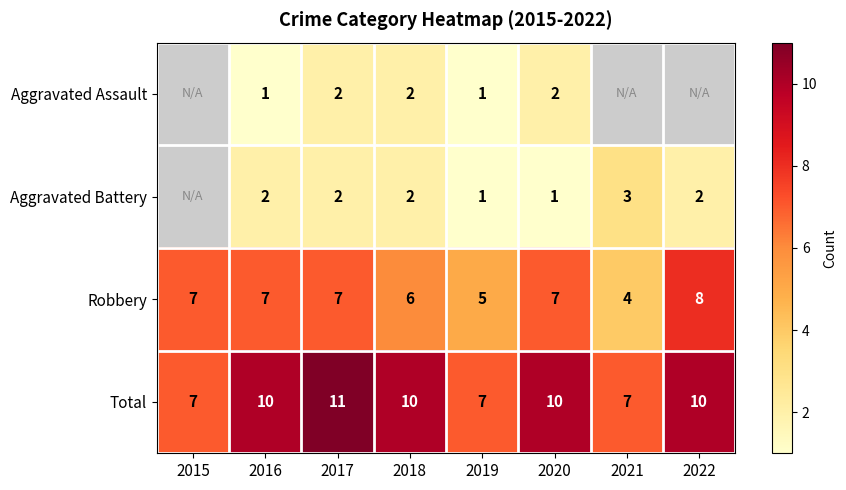

The Aggravated Battery series shows 1 at 2022. True or false?

False